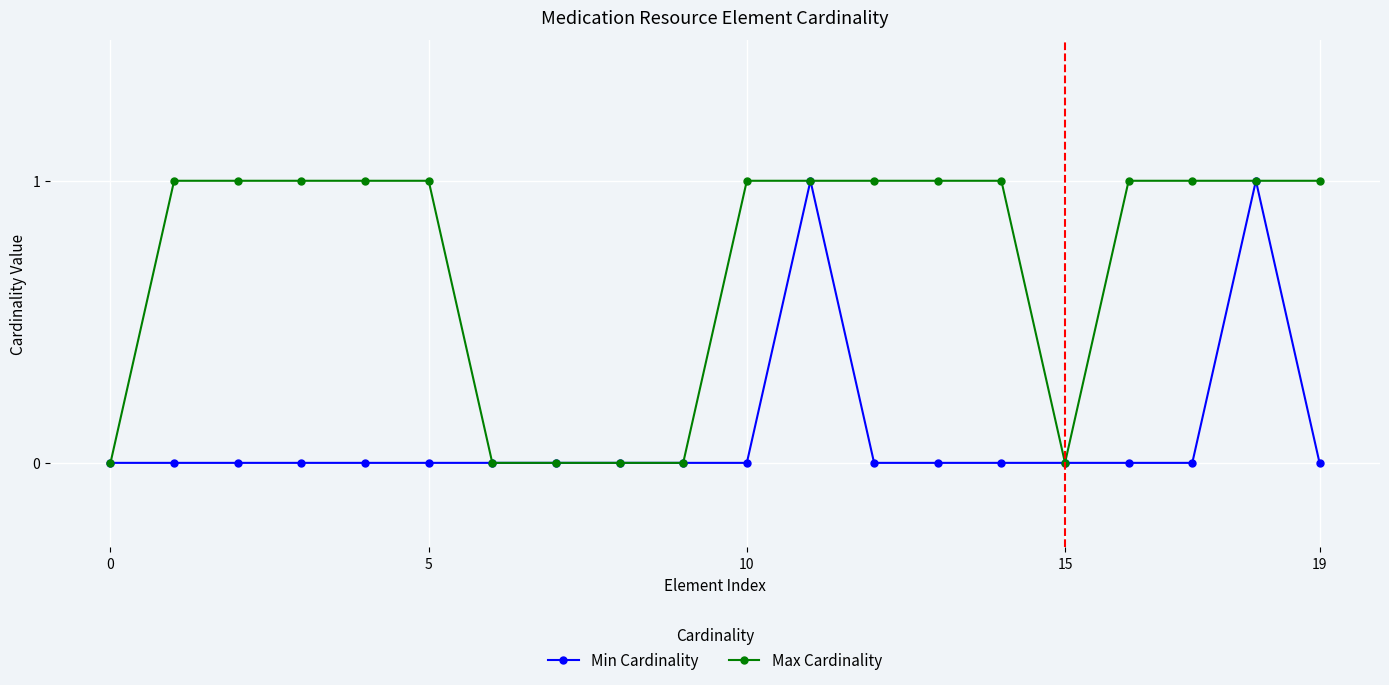

True or false: Min Cardinality has more than 0 points higher than both neighbors.

True